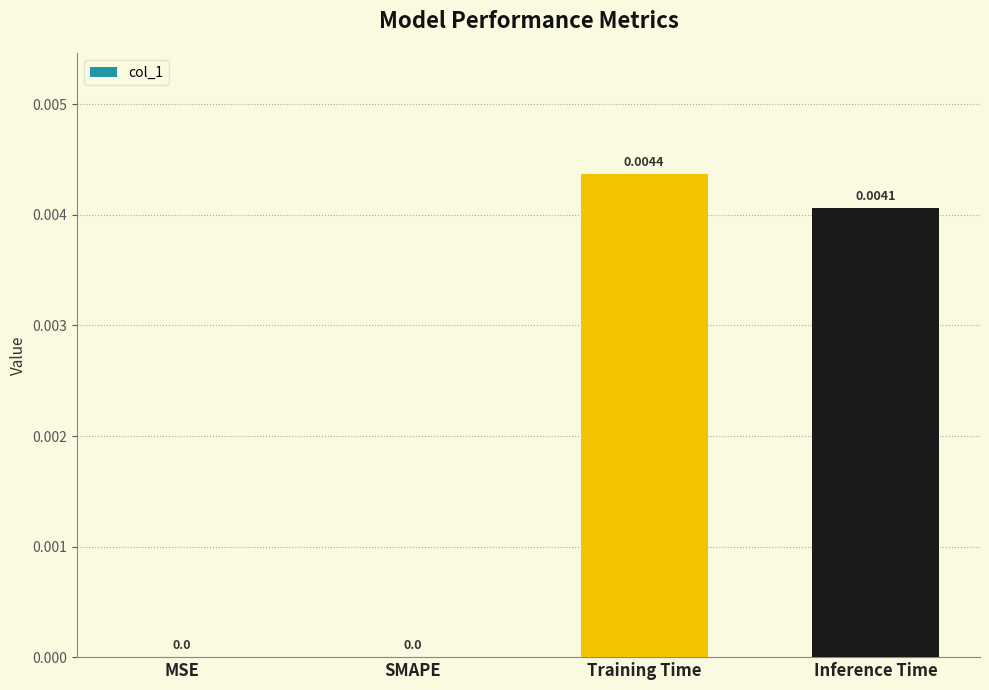

Which category has the highest value across all series?

Training Time